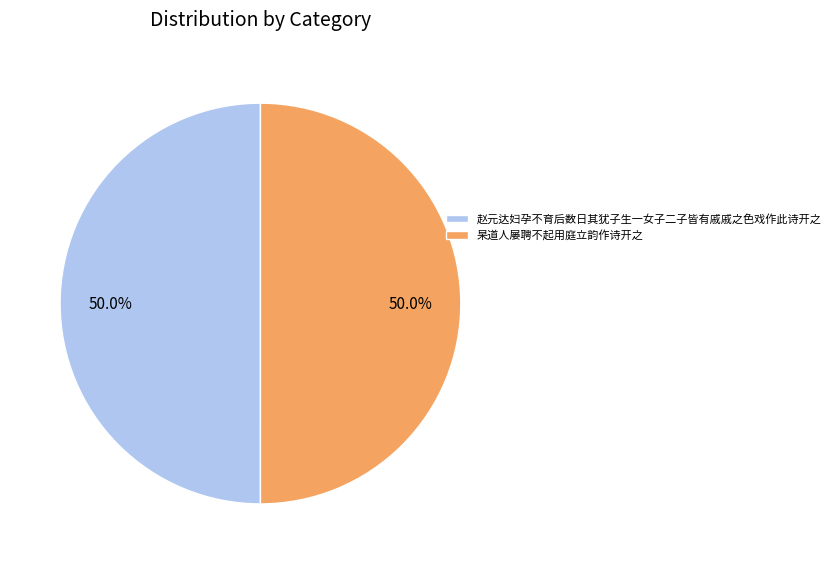

How many segments does this pie chart have?

2